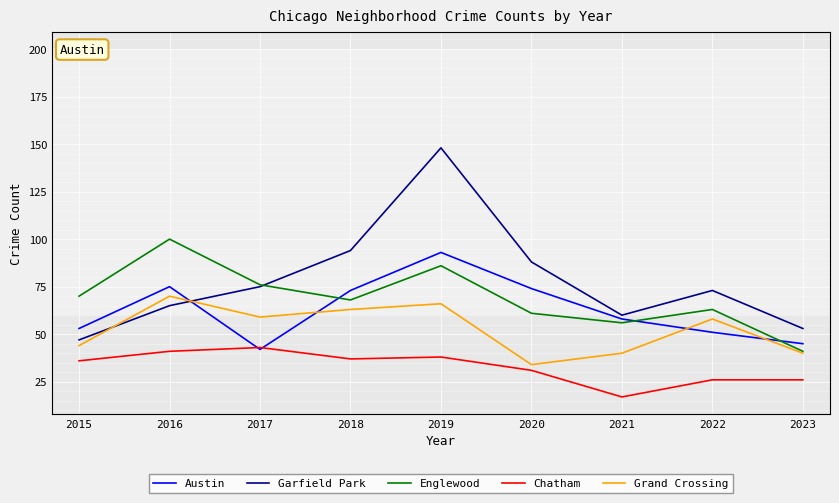

Reading left to right, extract all data points from this chart.

Austin: 53	75	42	73	93	74	58	51	45
Garfield Park: 47	65	75	94	148	88	60	73	53
Englewood: 70	100	76	68	86	61	56	63	41
Chatham: 36	41	43	37	38	31	17	26	26
Grand Crossing: 44	70	59	63	66	34	40	58	40